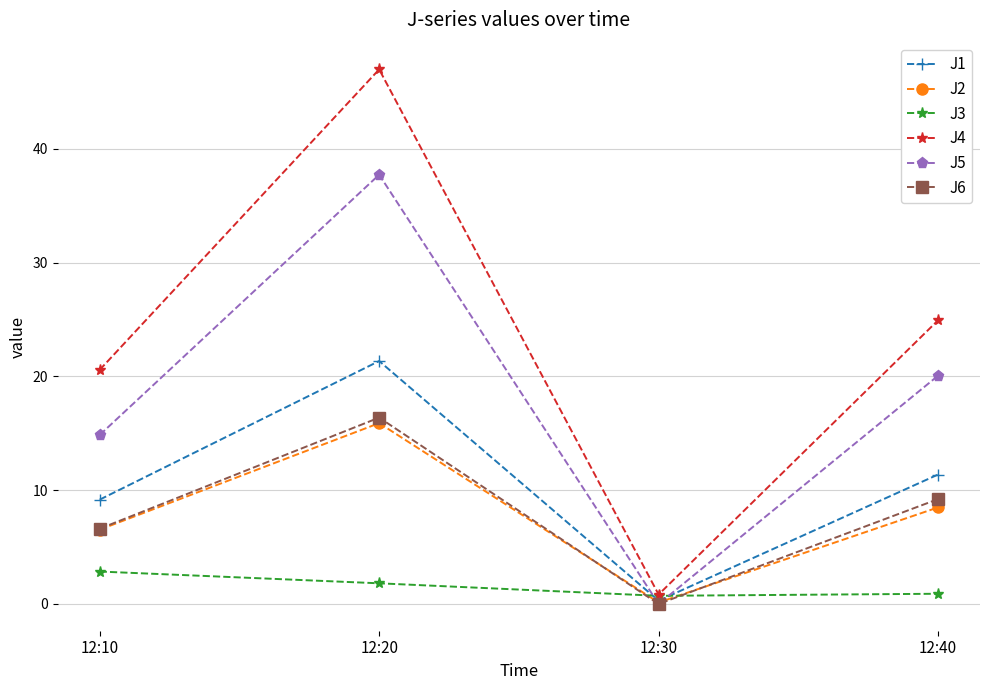

What is the total value across all series at 12:40?

75.0